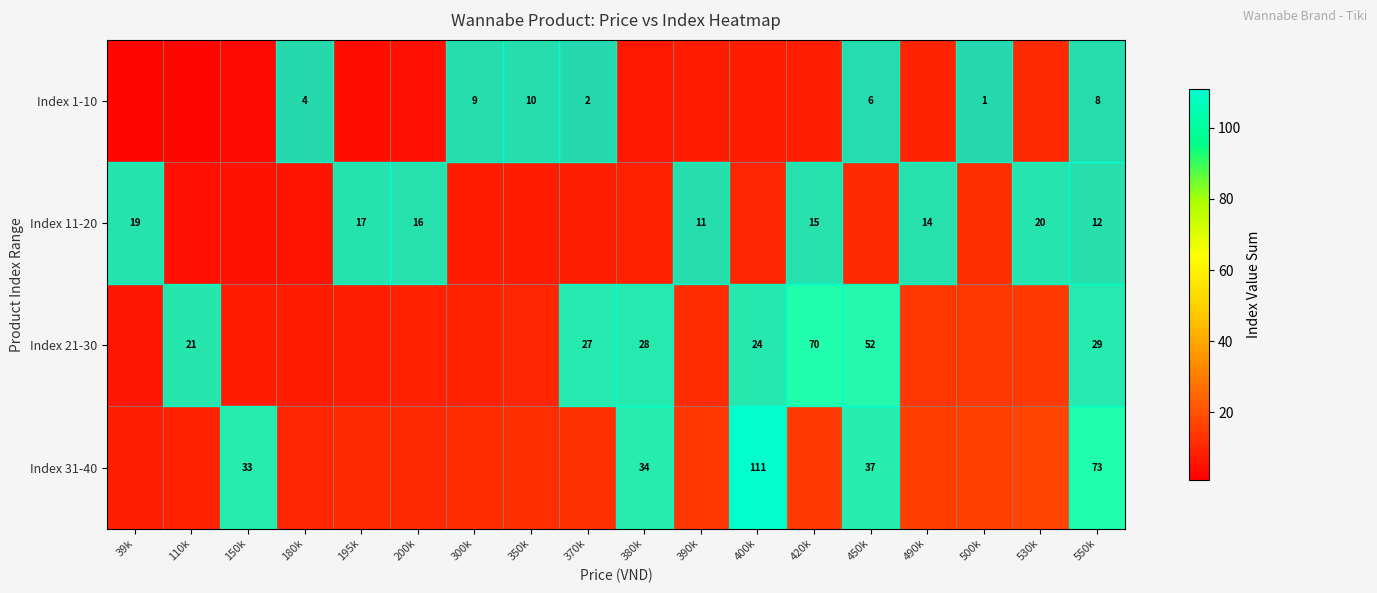

Which category has the lowest value across all series?

500k